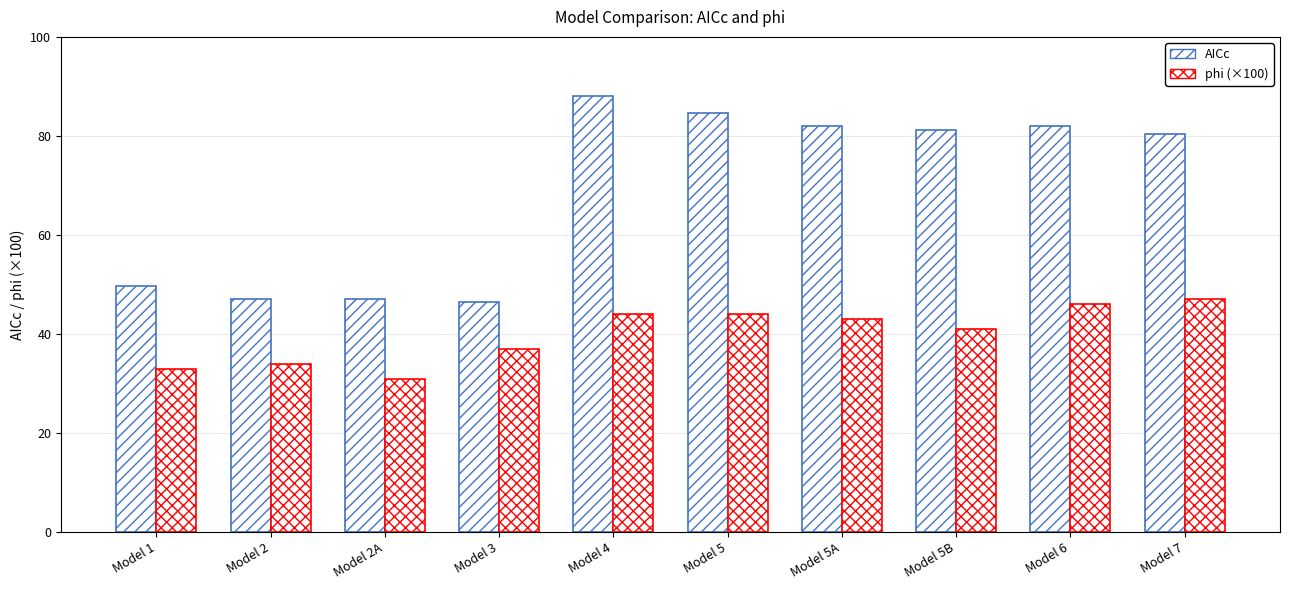

How many data points in AICc are less than 81?

5